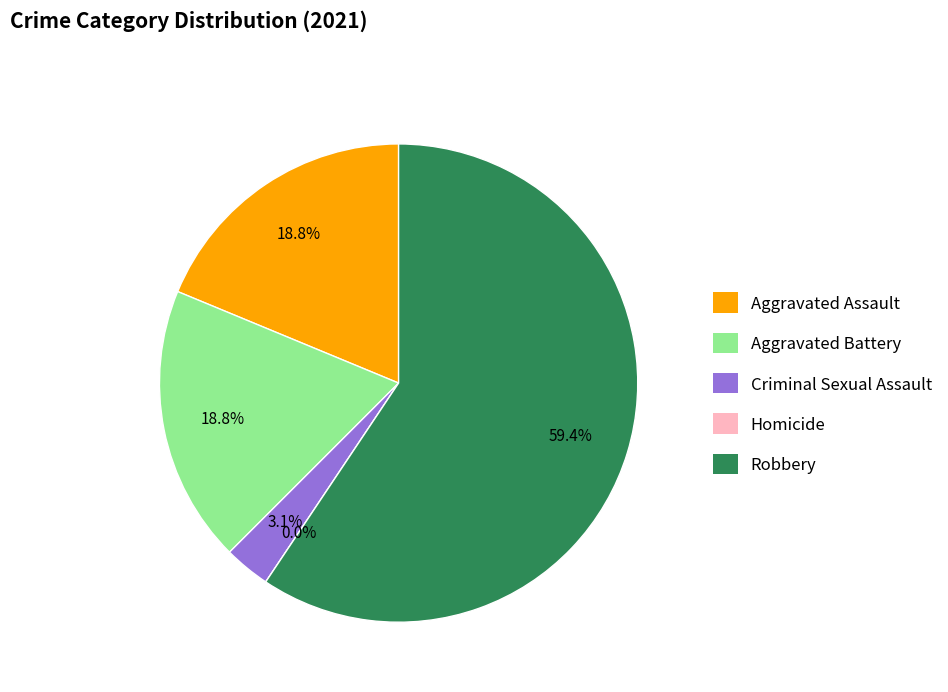

How many slices are in this pie chart?

5